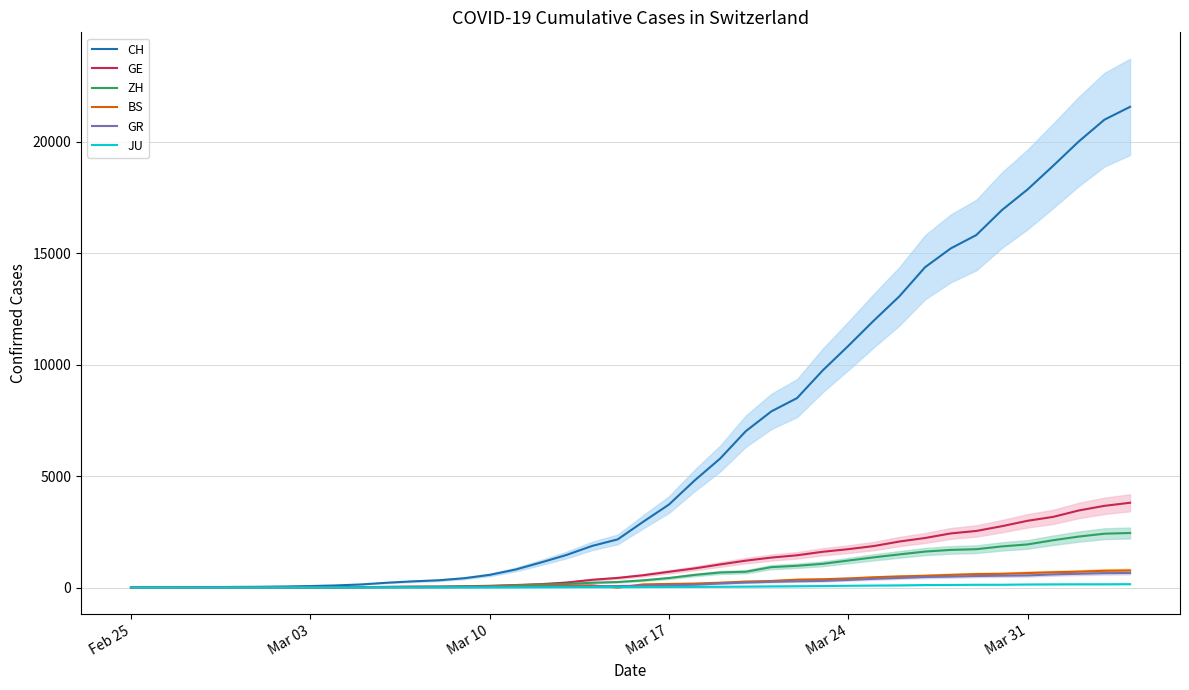

What is the maximum value for BS?

767